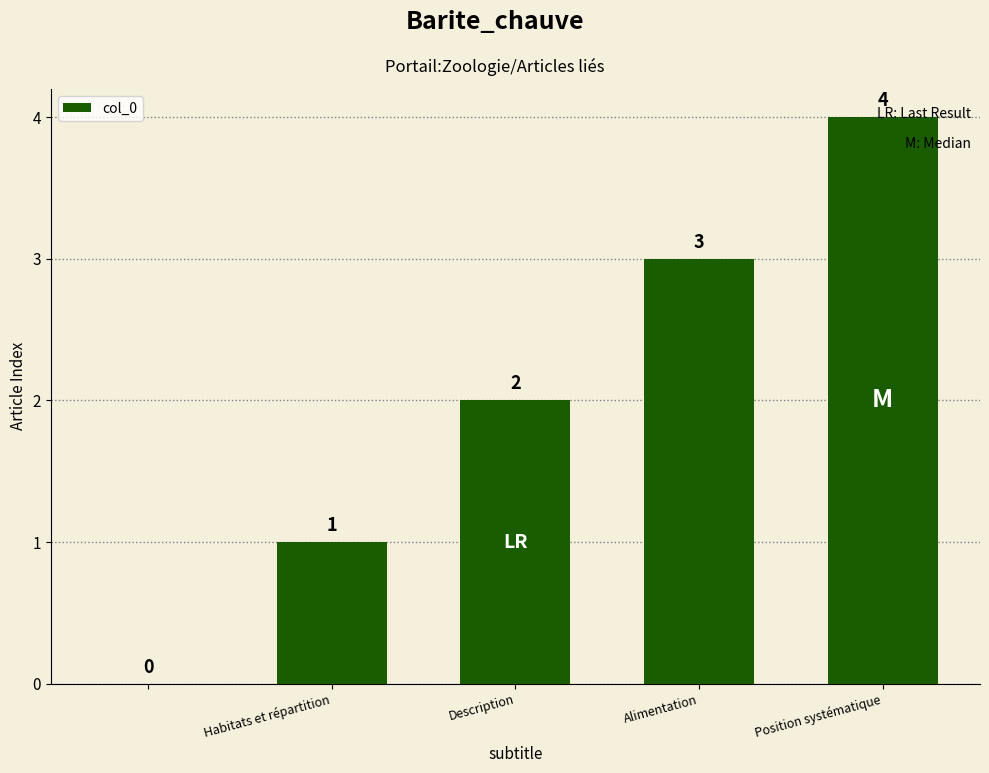

What is the sum of all values?

10